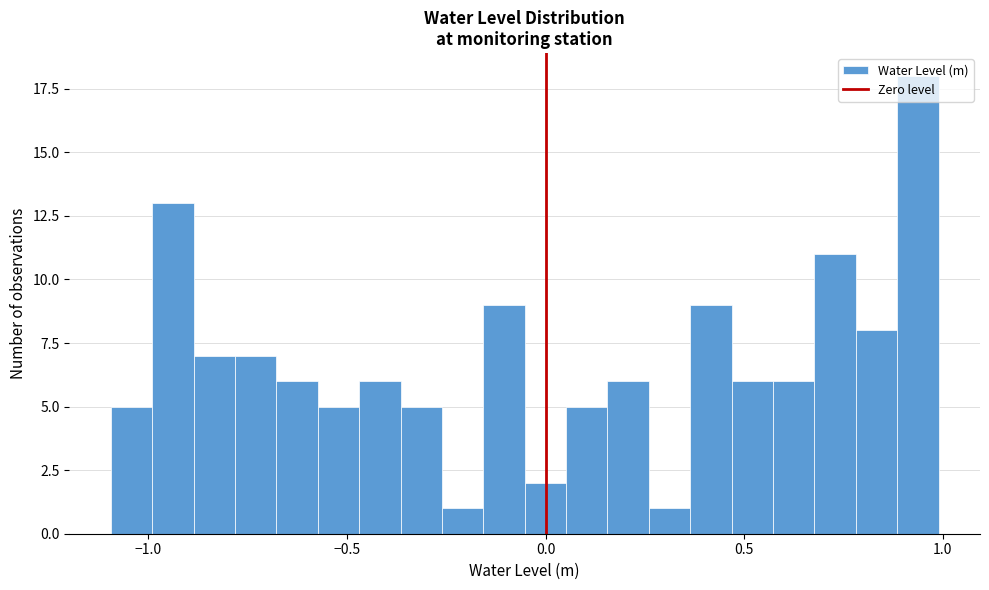

Read against the x-axis, roughly where is the centre of the tallest bar?

0.95